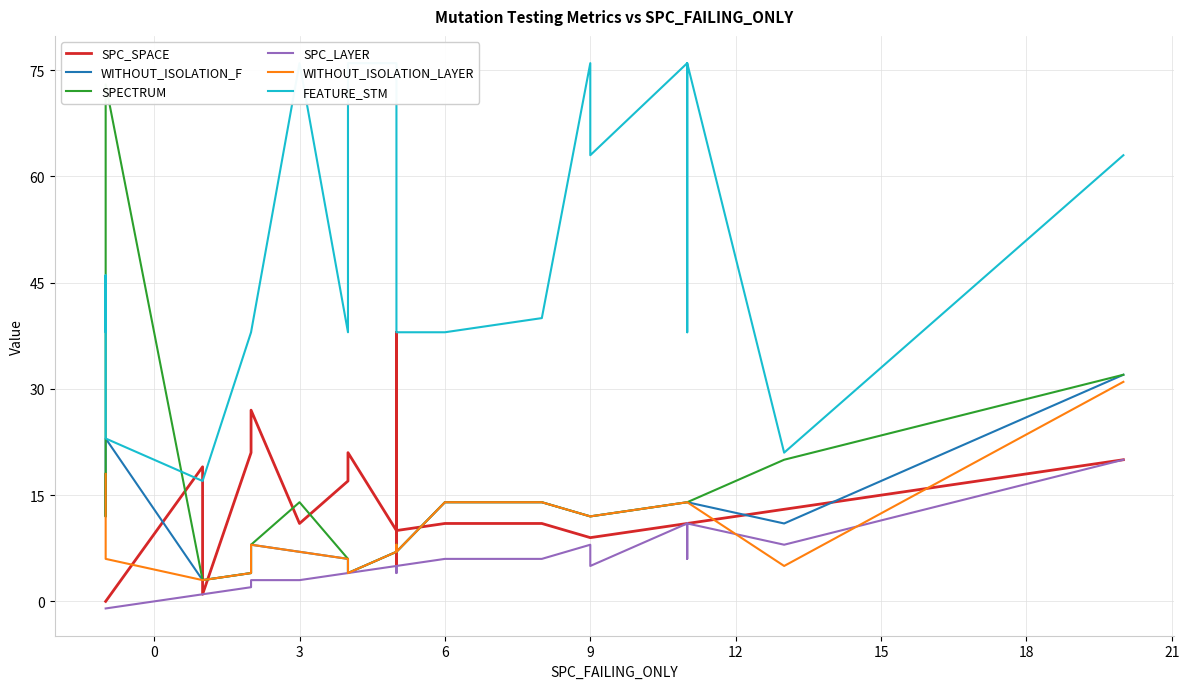

Count the number of data series in this chart.

6